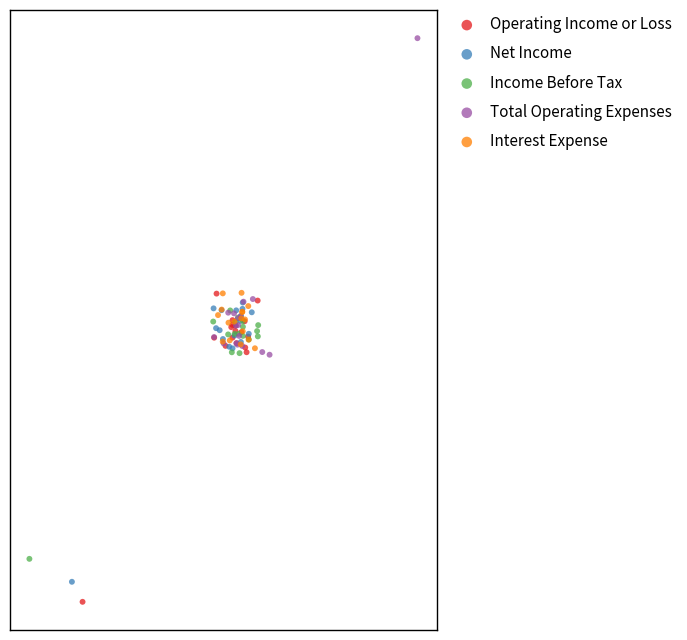

What are all the series names shown in the legend?

Operating Income or Loss, Net Income, Income Before Tax, Total Operating Expenses, Interest Expense